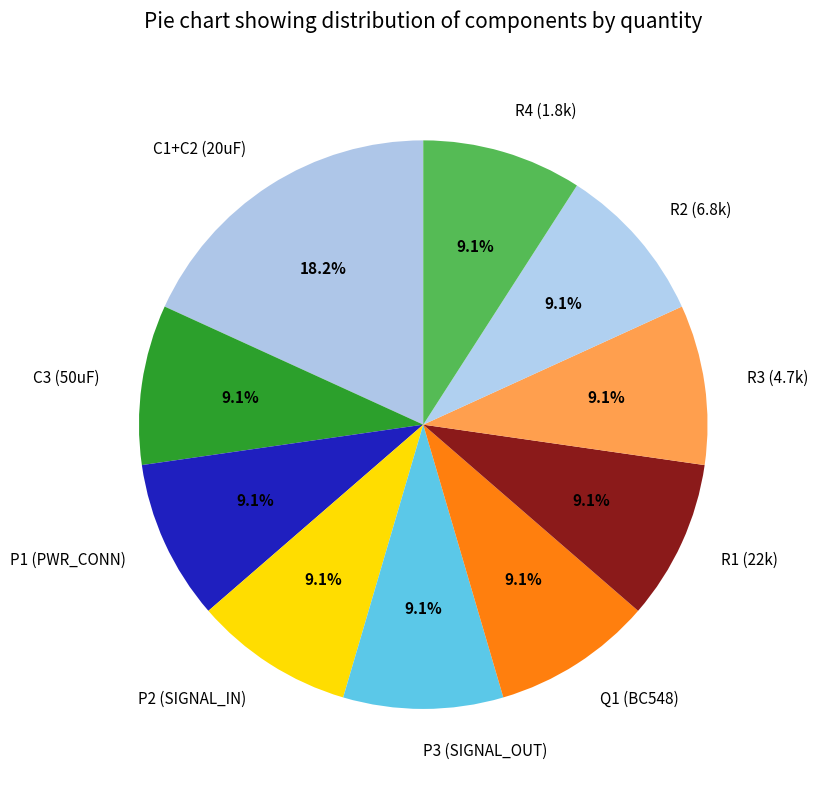

What percentage is the Q1 (BC548) slice, to the nearest percent?

9%